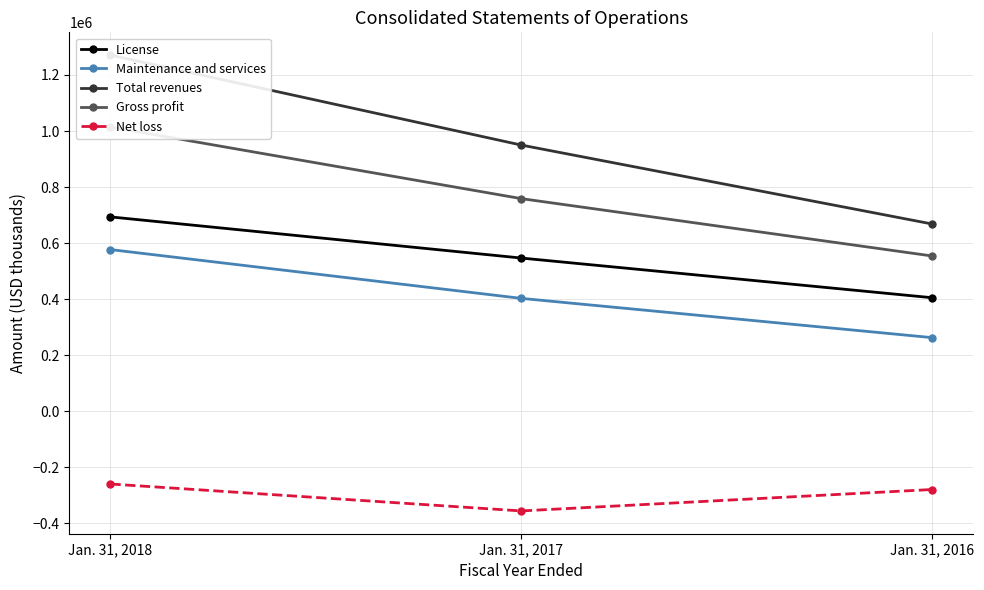

Rank the series by their maximum value, from highest to lowest.

Total revenues, Gross profit, License, Maintenance and services, Net loss